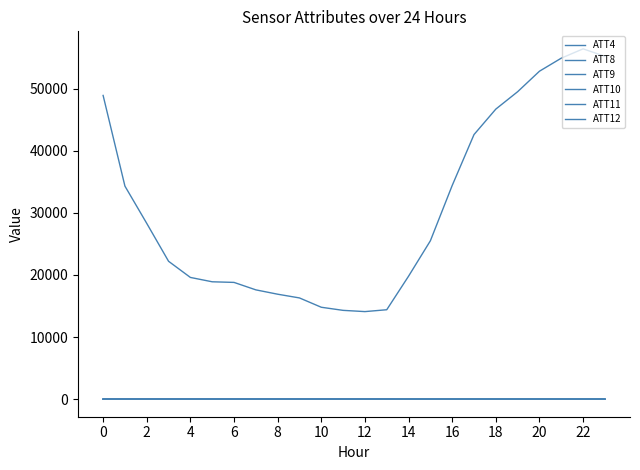

How many interior local valleys does the ATT12 series have?

5